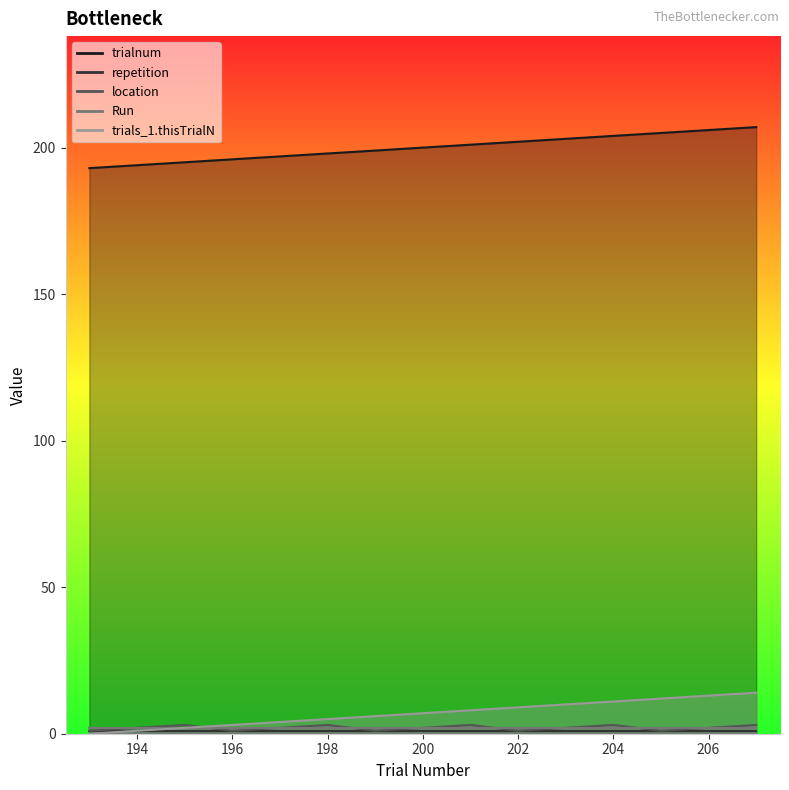

The value of trialnum at 206 is 316. True or false?

False